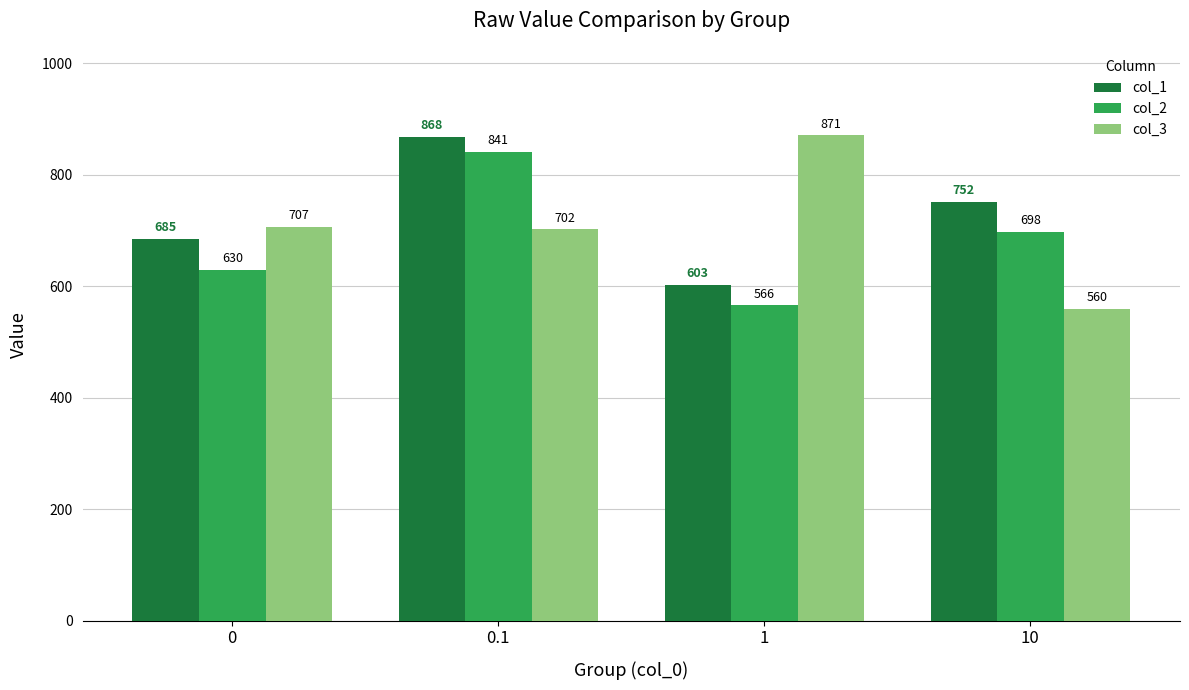

Which series changed the most between 0.1 and 1?

col_2